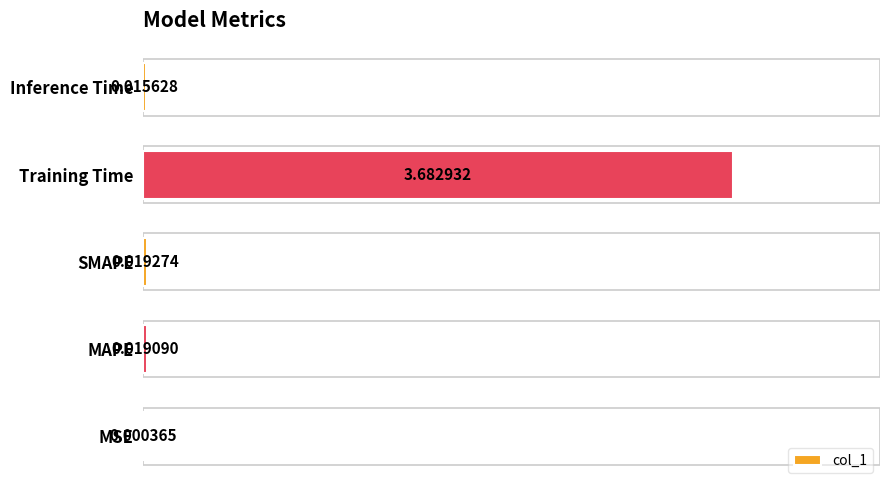

What is the sum of all values?

3.7